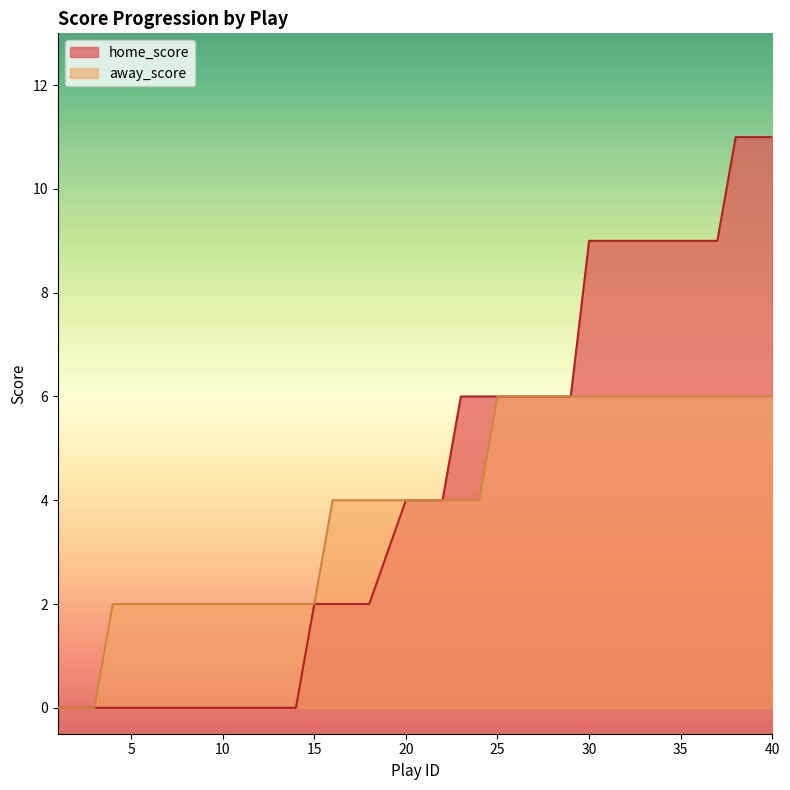

Which category has the lowest value in the home_score series?

1